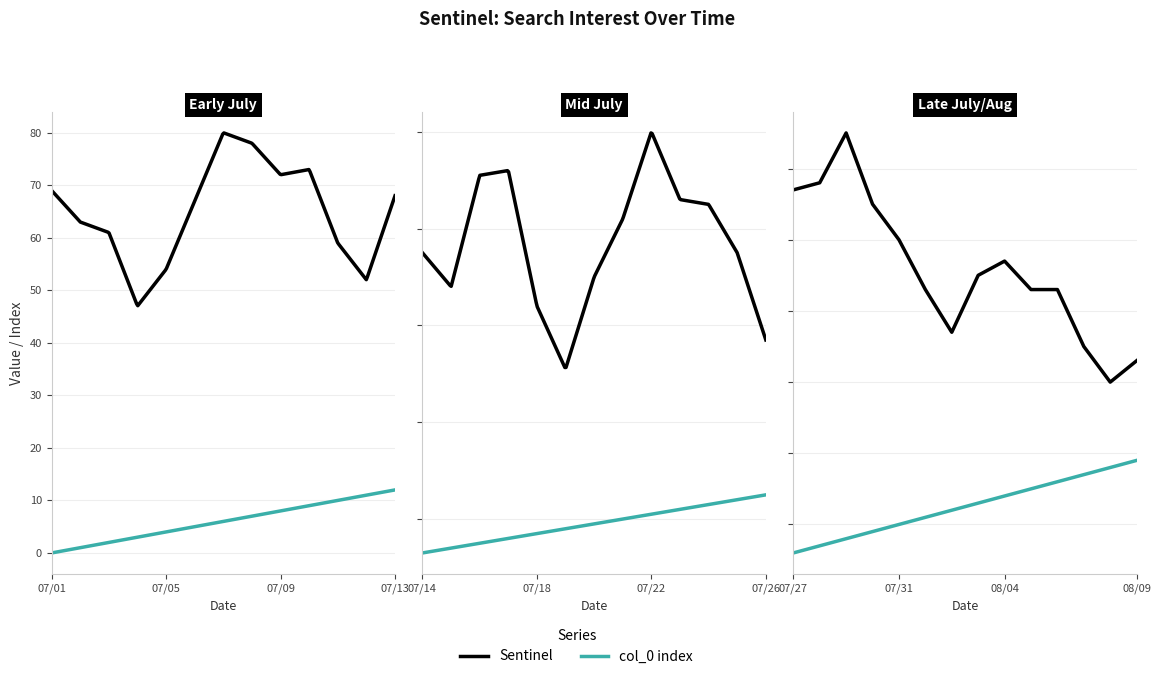

What is the difference between the values at 2015/07/25 and 2015/08/02?

18